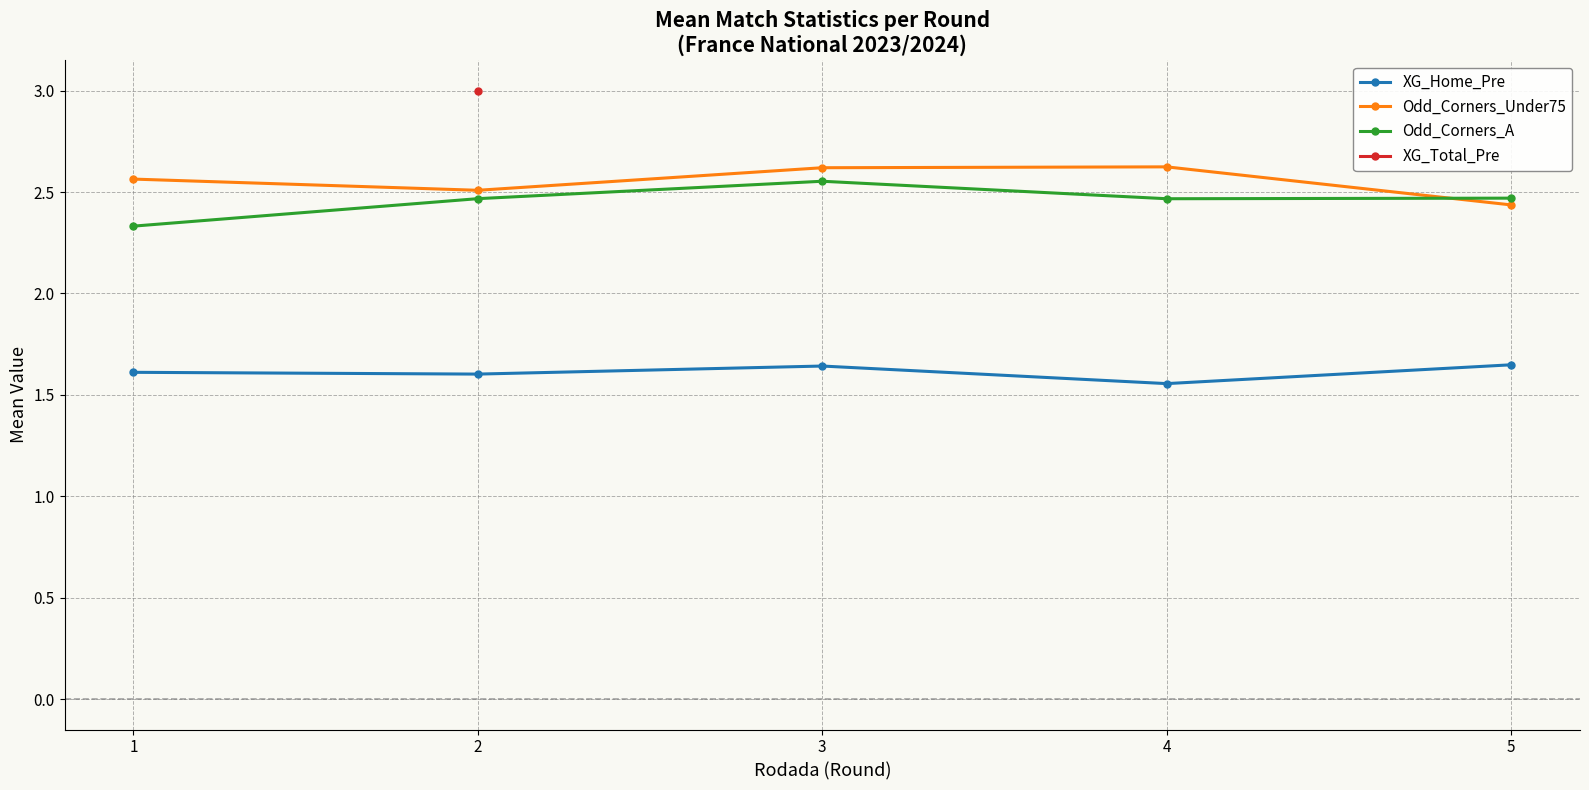

Does the chart have visible grid lines?

Yes